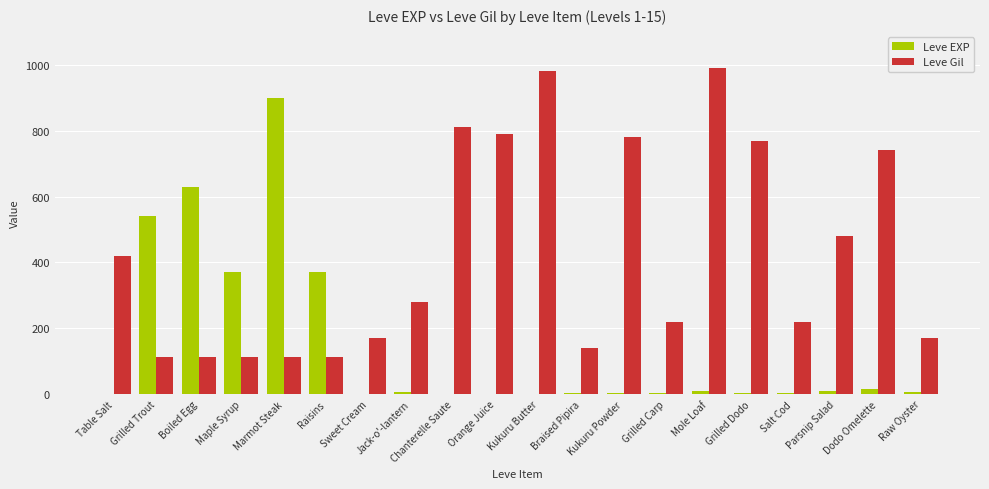

What is the maximum value for Leve EXP?

900